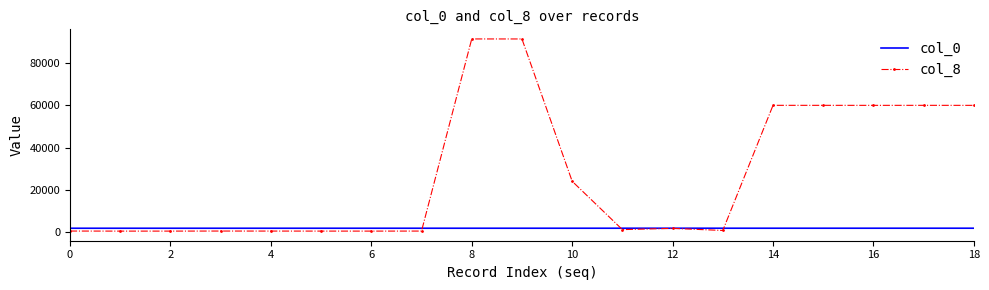

Which series has the widest spread of values?

col_8